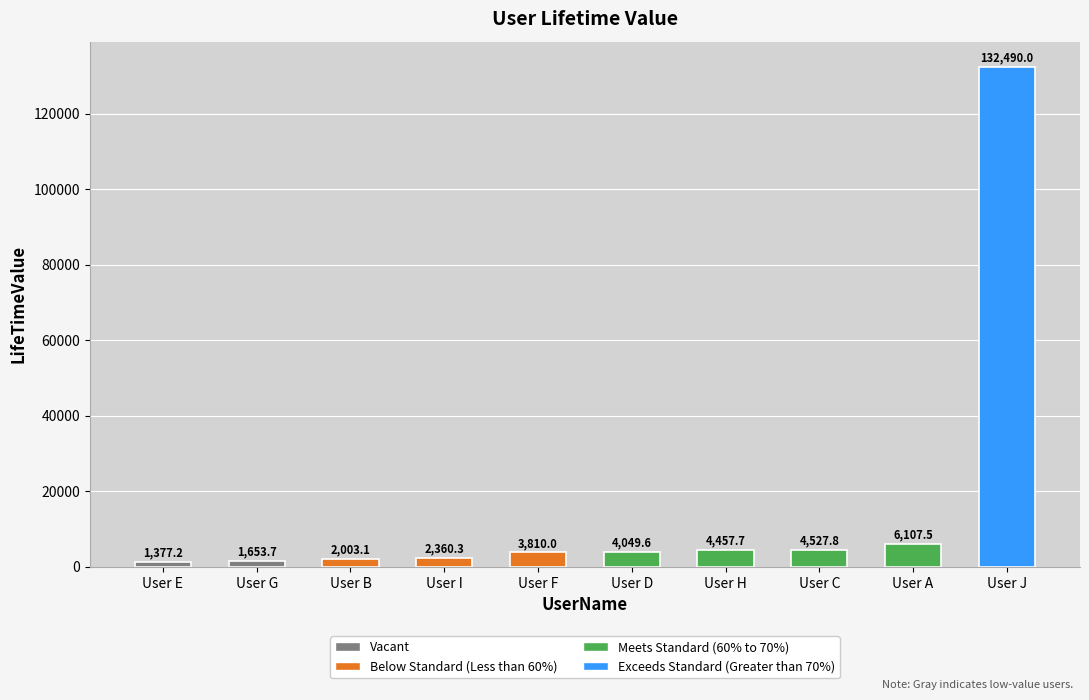

Reading left to right, what are all the values shown in this chart?

1377.2	1653.7	2003.1	2360.3	3810.0	4049.6	4457.7	4527.8	6107.5	132490.0